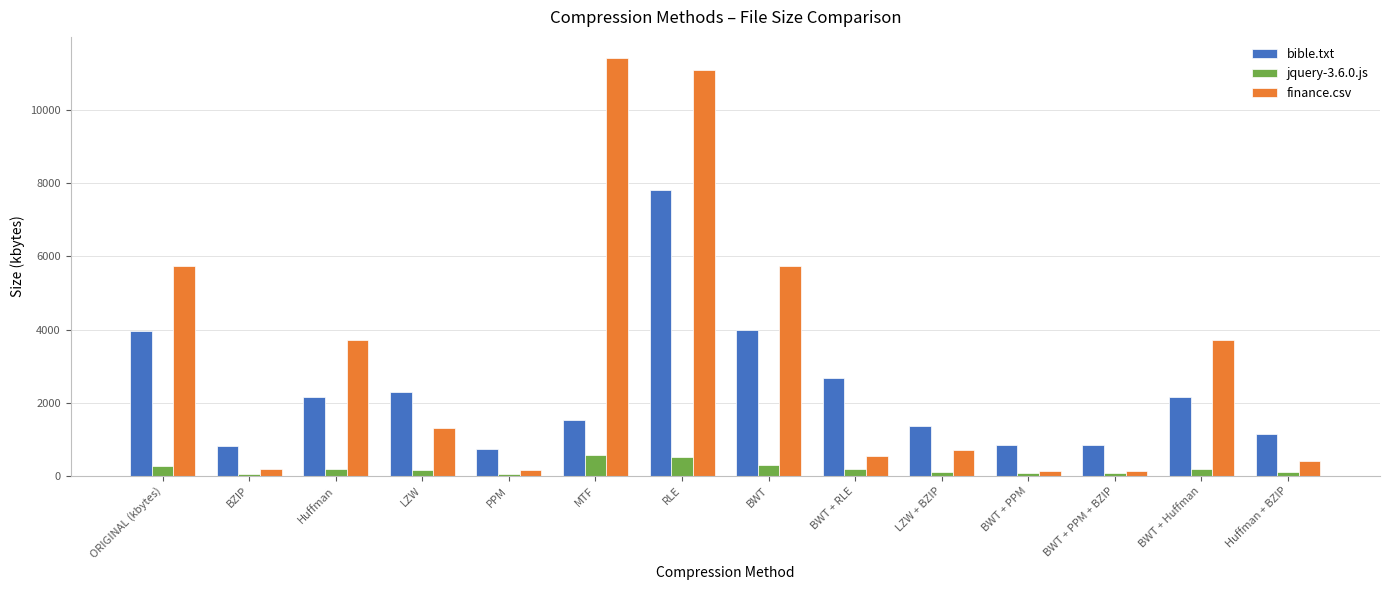

At how many categories does at least one series exceed 7132?

2